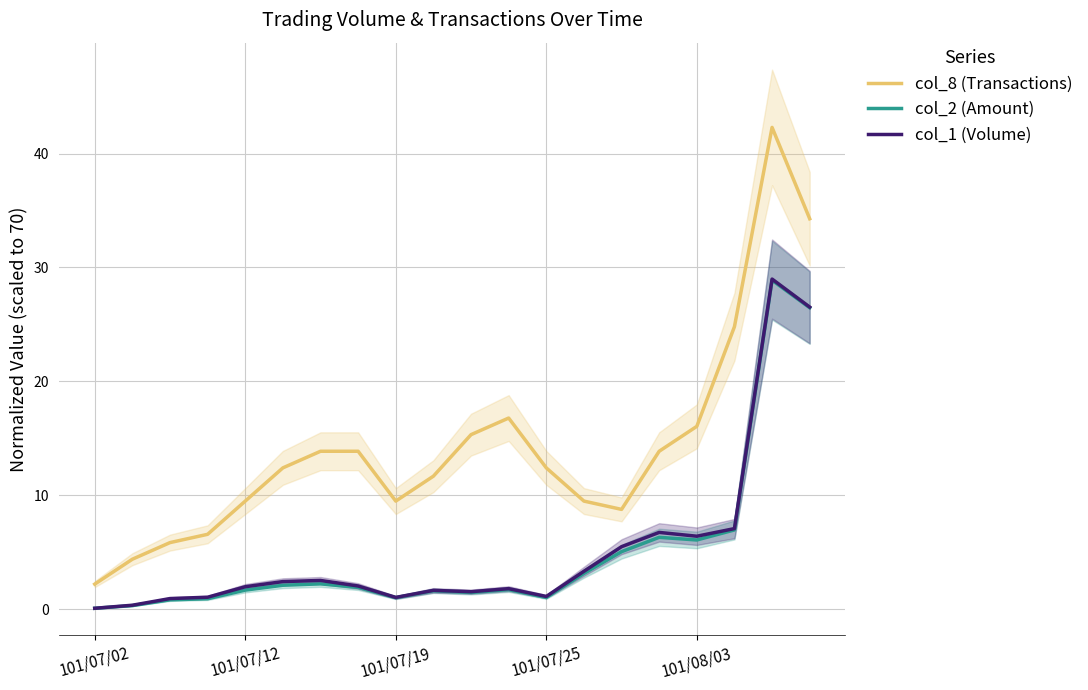

True or false: col_2 (Amount) and col_8 (Transactions) cross at least once.

False